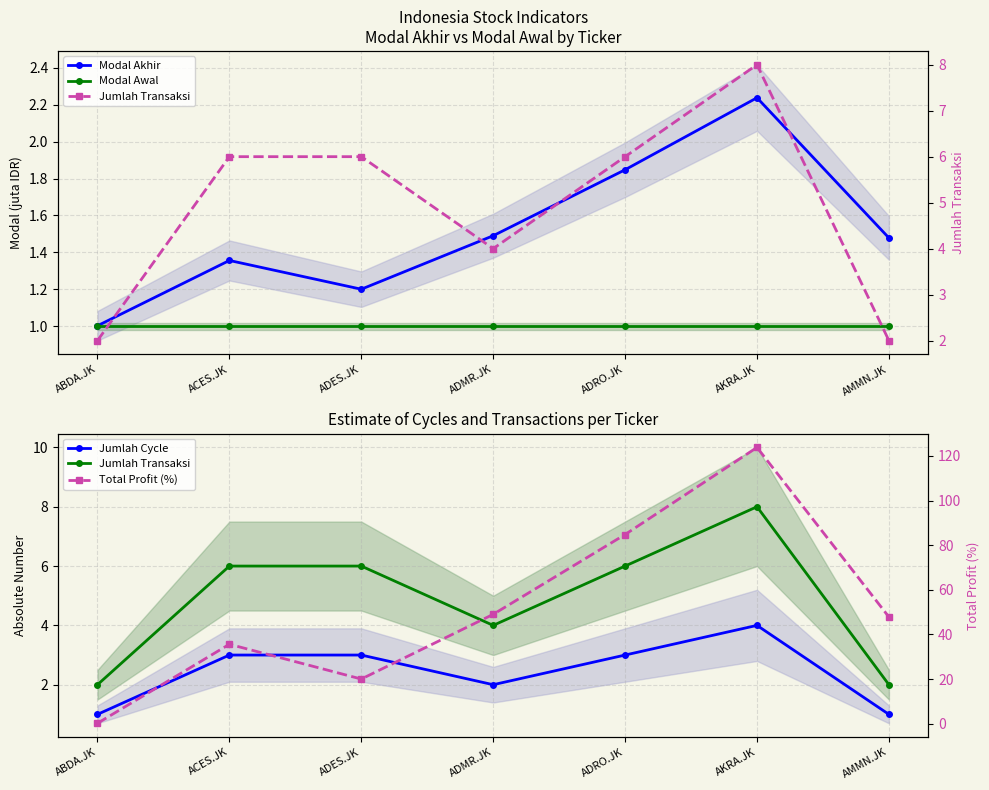

Reading left to right, transcribe all the data shown in this chart.

Modal Akhir: 1.0	1.4	1.2	1.5	1.8	2.2	1.5
Modal Awal: 1.0	1.0	1.0	1.0	1.0	1.0	1.0
Jumlah Cycle: 1.0	3.0	3.0	2.0	3.0	4.0	1.0
Jumlah Transaksi: 2.0	6.0	6.0	4.0	6.0	8.0	2.0
Total Profit (%): 0.2	35.6	20.0	49.0	84.8	123.8	47.8